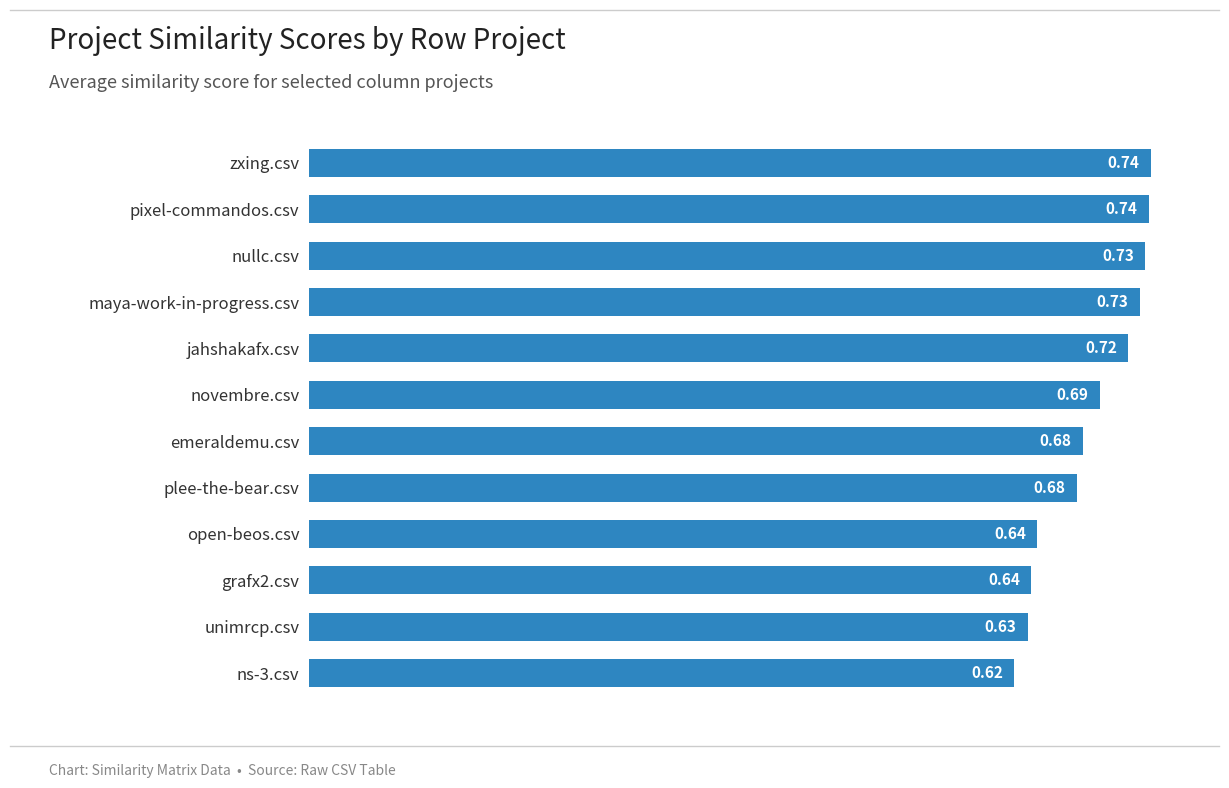

What is the change in value from grafx2.csv to pixel-commandos.csv?

+0.1